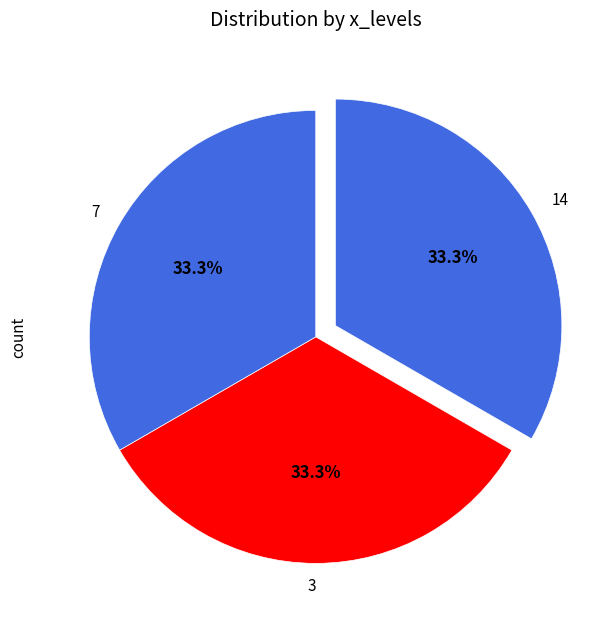

To the nearest percent, what is the difference between the 7 and 3 slice percentages?

0%